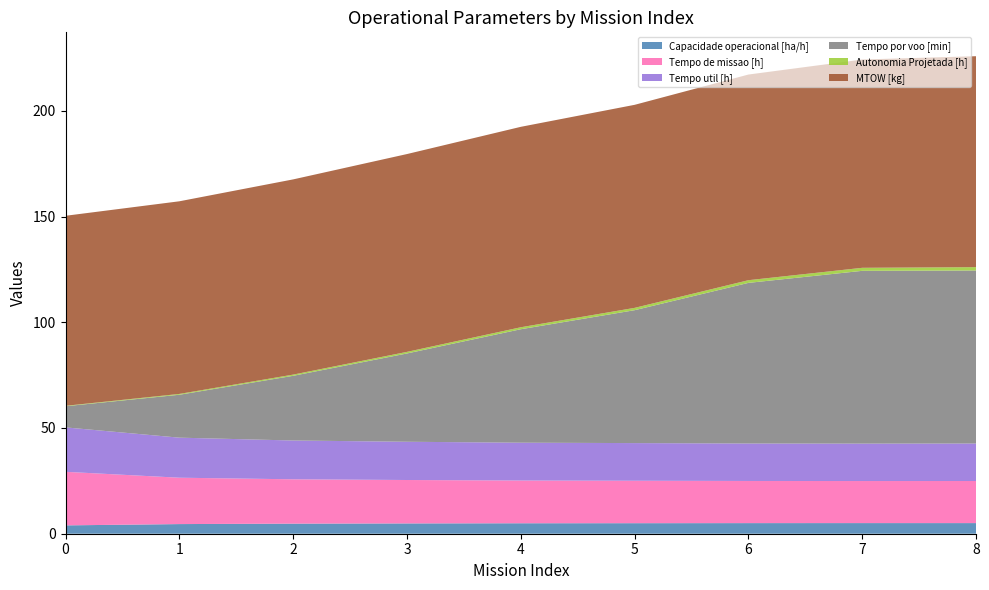

Reading left to right, extract all data points from this chart.

Capacidade operacional [ha/h]: 0=3.9	1=4.6	2=4.8	3=4.9	4=4.9	5=5.0	6=5.0	7=5.0	8=5.0
Tempo de missao [h]: 0=25.3	1=21.9	2=21.0	3=20.5	4=20.2	5=20.1	6=19.9	7=19.9	8=19.9
Tempo util [h]: 0=21.0	1=18.9	2=18.4	3=18.1	4=17.9	5=17.8	6=17.7	7=17.7	8=17.7
Tempo por voo [min]: 0=10.0	1=20.3	2=30.6	3=41.8	4=53.7	5=62.9	6=76.0	7=81.7	8=81.8
Autonomia Projetada [h]: 0=0.2	1=0.4	2=0.6	3=0.8	4=0.9	5=1.1	6=1.3	7=1.4	8=1.6
MTOW [kg]: 0=89.9	1=91.1	2=92.3	3=93.5	4=94.8	5=96.0	6=97.3	7=98.5	8=99.8